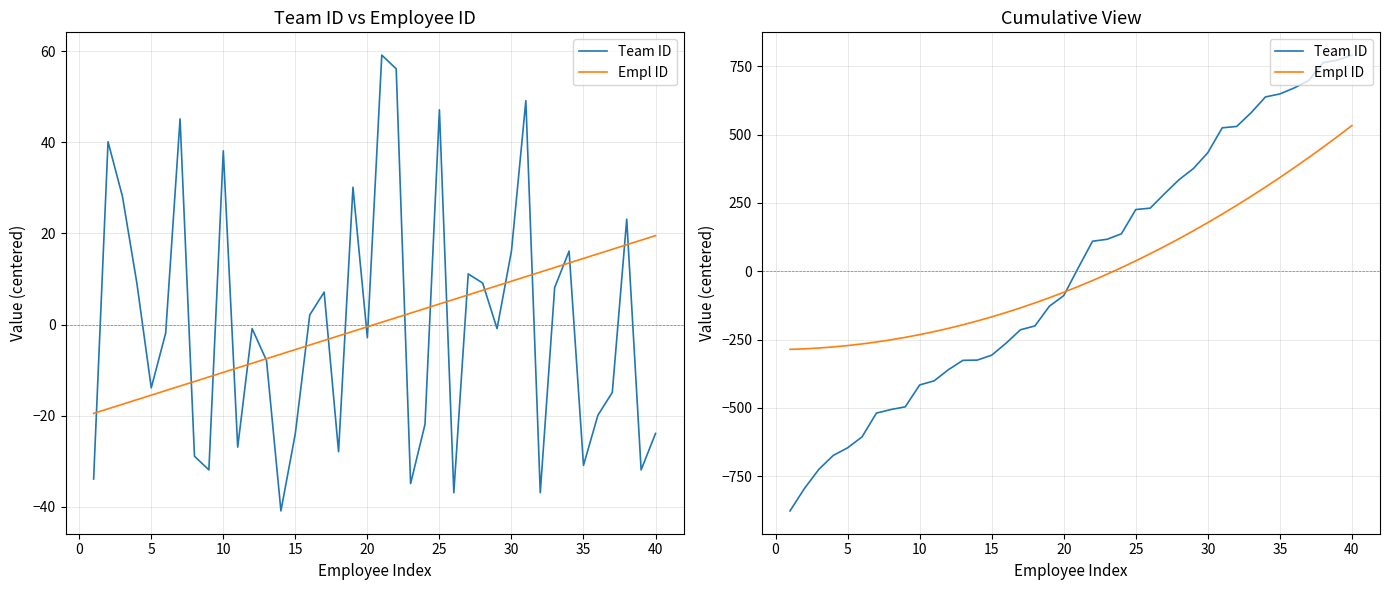

True or false: Empl ID and Team ID intersect in this chart.

True